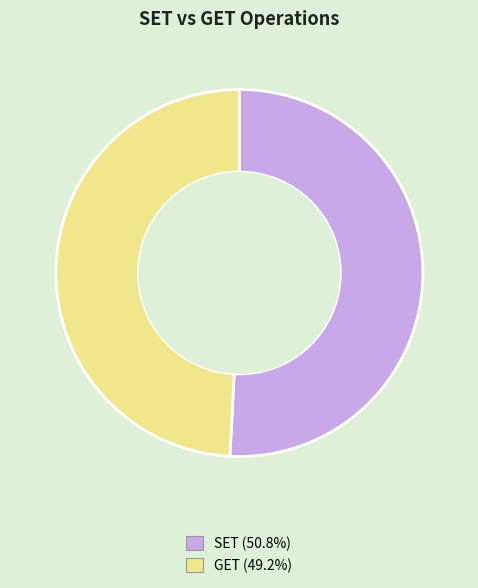

Rank the categories by value from highest to lowest.

SET, GET